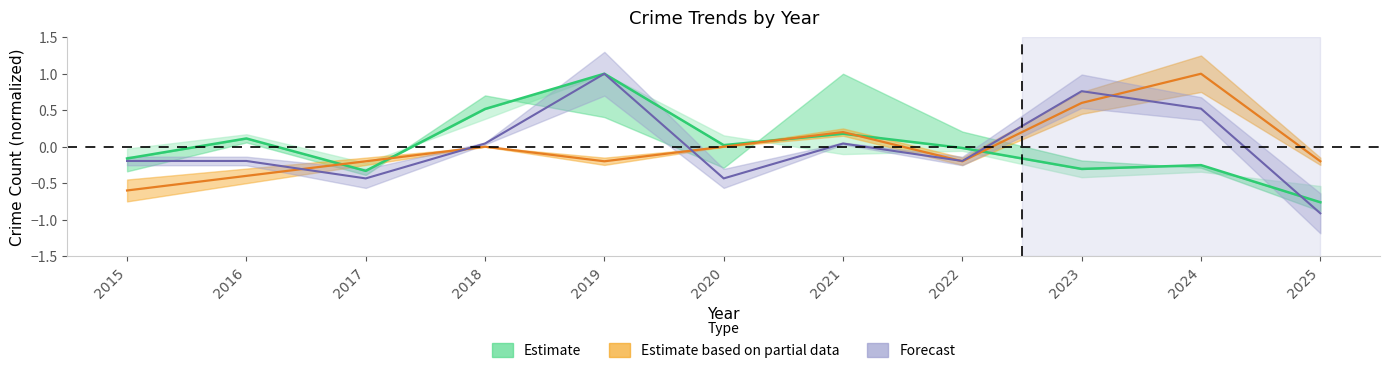

Does the chart have visible grid lines?

No